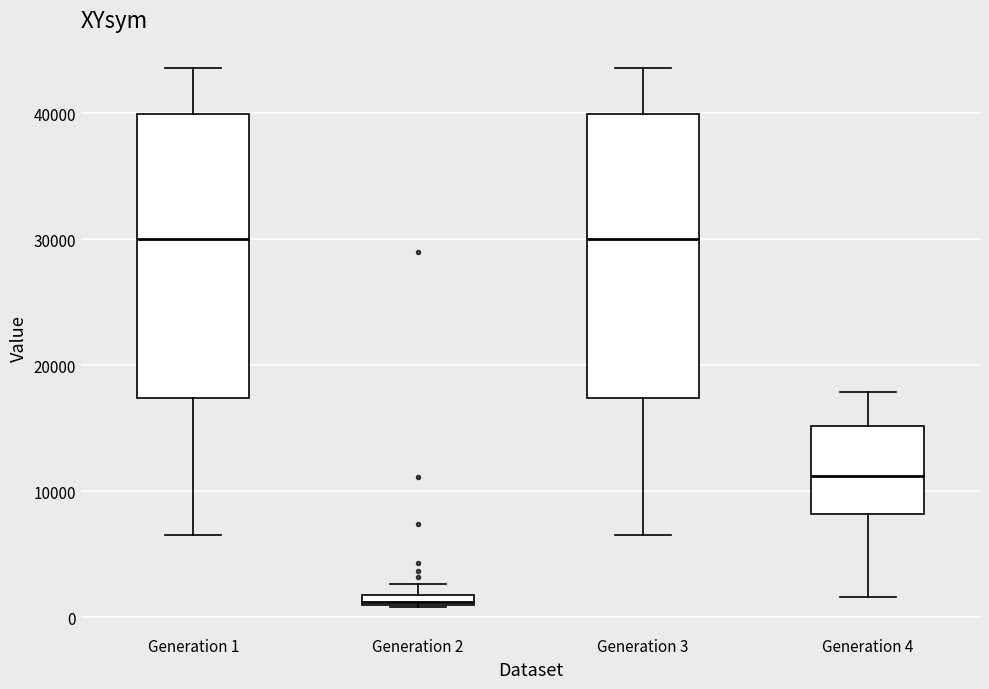

Where does the lower whisker of the box for Generation 3 end on the y-axis? The values are not printed on the chart, so give them approximately, as read against the axis.

6000